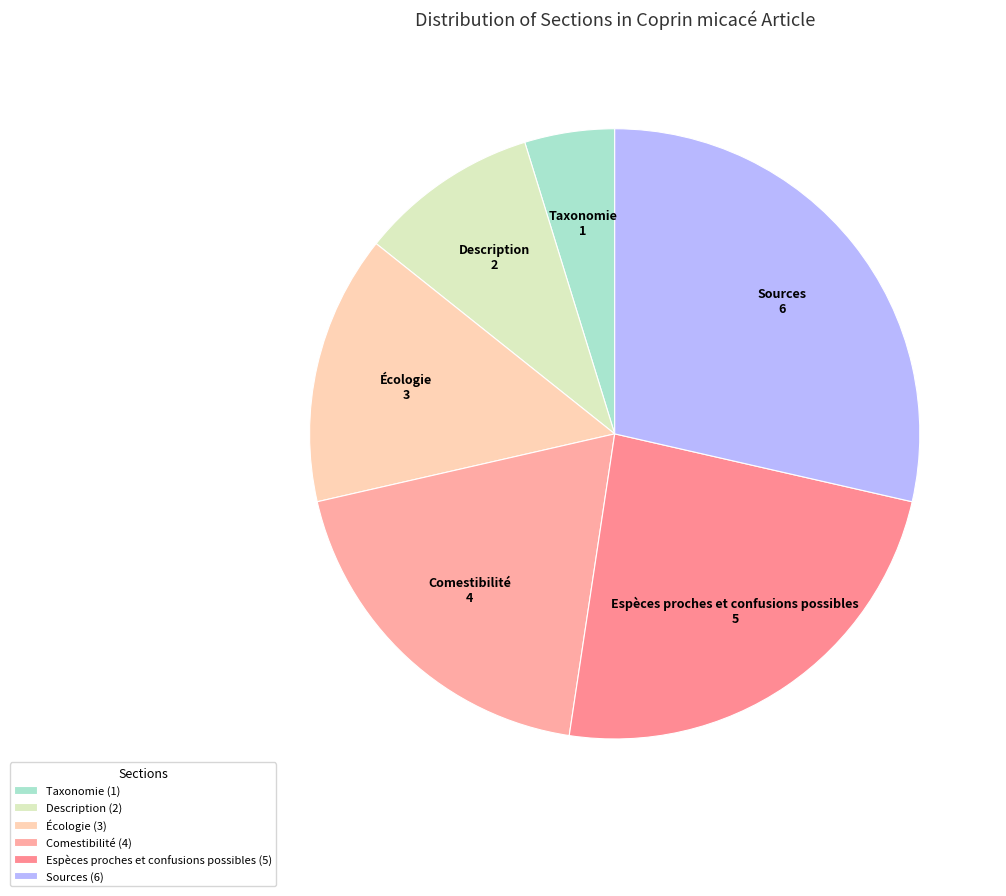

How many segments does this pie chart have?

6